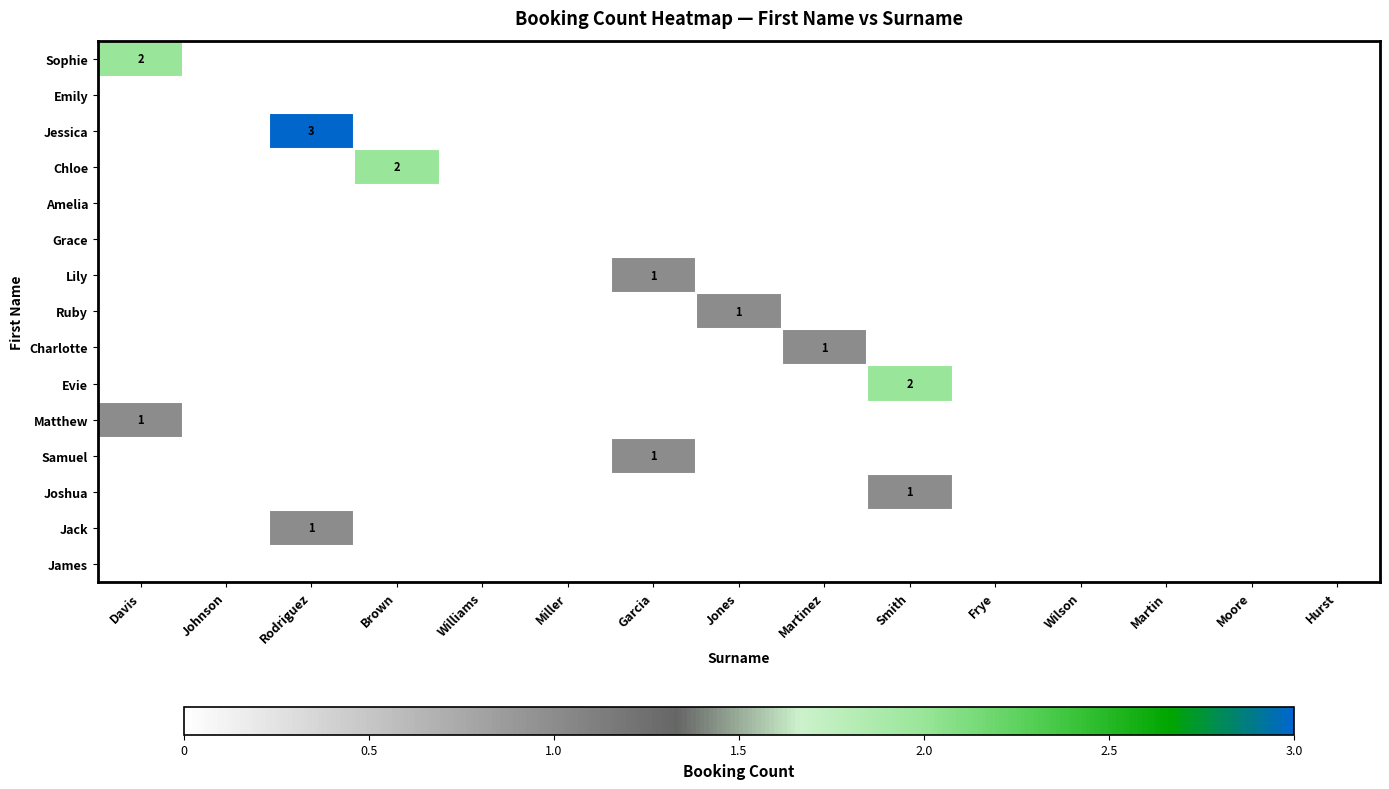

Reading left to right, transcribe all the data shown in this chart.

row_0: Davis=2	Johnson=0	Rodriguez=0	Brown=0	Williams=0	Miller=0	Garcia=0	Jones=0	Martinez=0	Smith=0	Frye=0	Wilson=0	Martin=0	Moore=0	Hurst=0
row_1: Davis=0	Johnson=0	Rodriguez=0	Brown=0	Williams=0	Miller=0	Garcia=0	Jones=0	Martinez=0	Smith=0	Frye=0	Wilson=0	Martin=0	Moore=0	Hurst=0
row_2: Davis=0	Johnson=0	Rodriguez=3	Brown=0	Williams=0	Miller=0	Garcia=0	Jones=0	Martinez=0	Smith=0	Frye=0	Wilson=0	Martin=0	Moore=0	Hurst=0
row_3: Davis=0	Johnson=0	Rodriguez=0	Brown=2	Williams=0	Miller=0	Garcia=0	Jones=0	Martinez=0	Smith=0	Frye=0	Wilson=0	Martin=0	Moore=0	Hurst=0
row_4: Davis=0	Johnson=0	Rodriguez=0	Brown=0	Williams=0	Miller=0	Garcia=0	Jones=0	Martinez=0	Smith=0	Frye=0	Wilson=0	Martin=0	Moore=0	Hurst=0
row_5: Davis=0	Johnson=0	Rodriguez=0	Brown=0	Williams=0	Miller=0	Garcia=0	Jones=0	Martinez=0	Smith=0	Frye=0	Wilson=0	Martin=0	Moore=0	Hurst=0
row_6: Davis=0	Johnson=0	Rodriguez=0	Brown=0	Williams=0	Miller=0	Garcia=1	Jones=0	Martinez=0	Smith=0	Frye=0	Wilson=0	Martin=0	Moore=0	Hurst=0
row_7: Davis=0	Johnson=0	Rodriguez=0	Brown=0	Williams=0	Miller=0	Garcia=0	Jones=1	Martinez=0	Smith=0	Frye=0	Wilson=0	Martin=0	Moore=0	Hurst=0
row_8: Davis=0	Johnson=0	Rodriguez=0	Brown=0	Williams=0	Miller=0	Garcia=0	Jones=0	Martinez=1	Smith=0	Frye=0	Wilson=0	Martin=0	Moore=0	Hurst=0
row_9: Davis=0	Johnson=0	Rodriguez=0	Brown=0	Williams=0	Miller=0	Garcia=0	Jones=0	Martinez=0	Smith=2	Frye=0	Wilson=0	Martin=0	Moore=0	Hurst=0
row_10: Davis=1	Johnson=0	Rodriguez=0	Brown=0	Williams=0	Miller=0	Garcia=0	Jones=0	Martinez=0	Smith=0	Frye=0	Wilson=0	Martin=0	Moore=0	Hurst=0
row_11: Davis=0	Johnson=0	Rodriguez=0	Brown=0	Williams=0	Miller=0	Garcia=1	Jones=0	Martinez=0	Smith=0	Frye=0	Wilson=0	Martin=0	Moore=0	Hurst=0
row_12: Davis=0	Johnson=0	Rodriguez=0	Brown=0	Williams=0	Miller=0	Garcia=0	Jones=0	Martinez=0	Smith=1	Frye=0	Wilson=0	Martin=0	Moore=0	Hurst=0
row_13: Davis=0	Johnson=0	Rodriguez=1	Brown=0	Williams=0	Miller=0	Garcia=0	Jones=0	Martinez=0	Smith=0	Frye=0	Wilson=0	Martin=0	Moore=0	Hurst=0
row_14: Davis=0	Johnson=0	Rodriguez=0	Brown=0	Williams=0	Miller=0	Garcia=0	Jones=0	Martinez=0	Smith=0	Frye=0	Wilson=0	Martin=0	Moore=0	Hurst=0